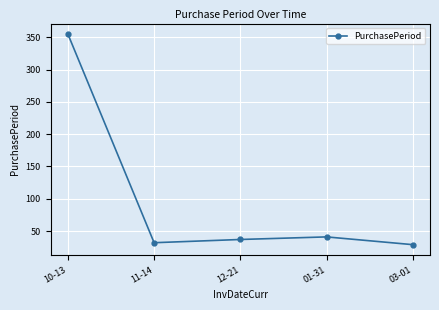

How many points are higher than both their immediate neighbors (excluding endpoints)?

1